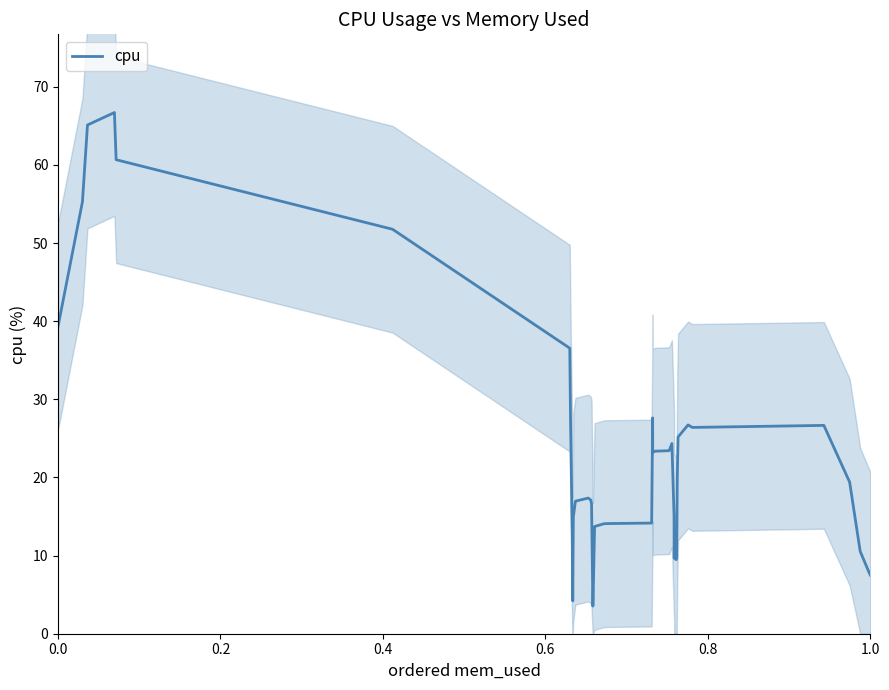

What is the difference between the maximum and minimum values?

63.2